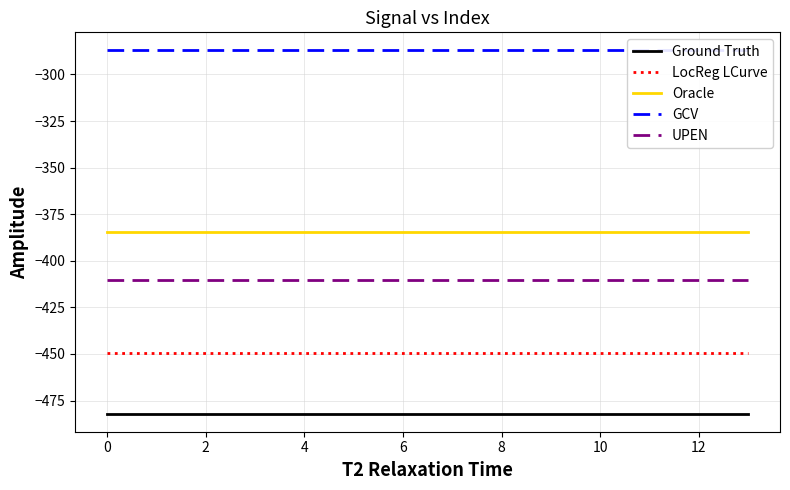

What is the approximate value of UPEN at 9?

-410.3